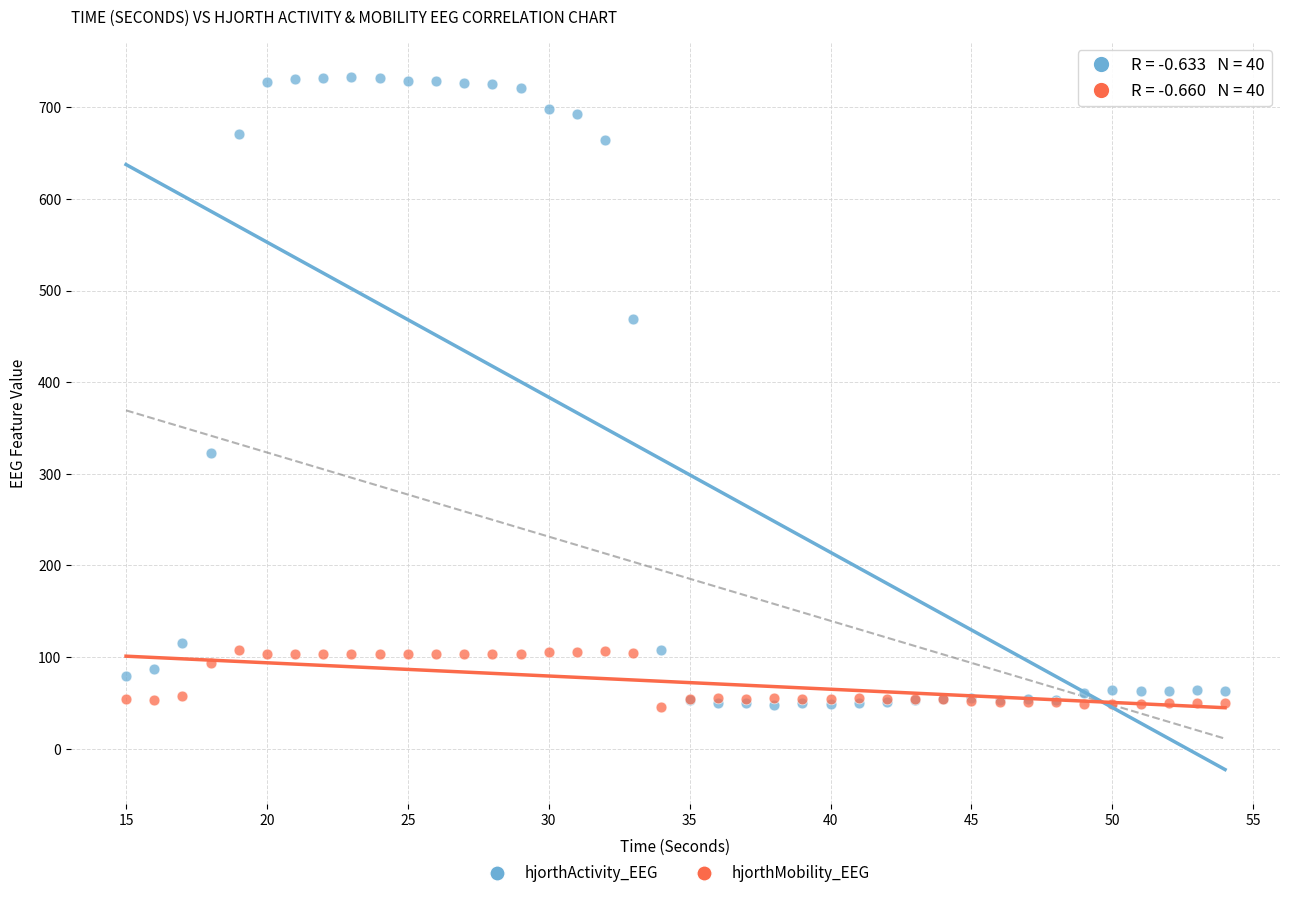

In the hjorthActivity_EEG series, what Y value is closest to 390?

322.6